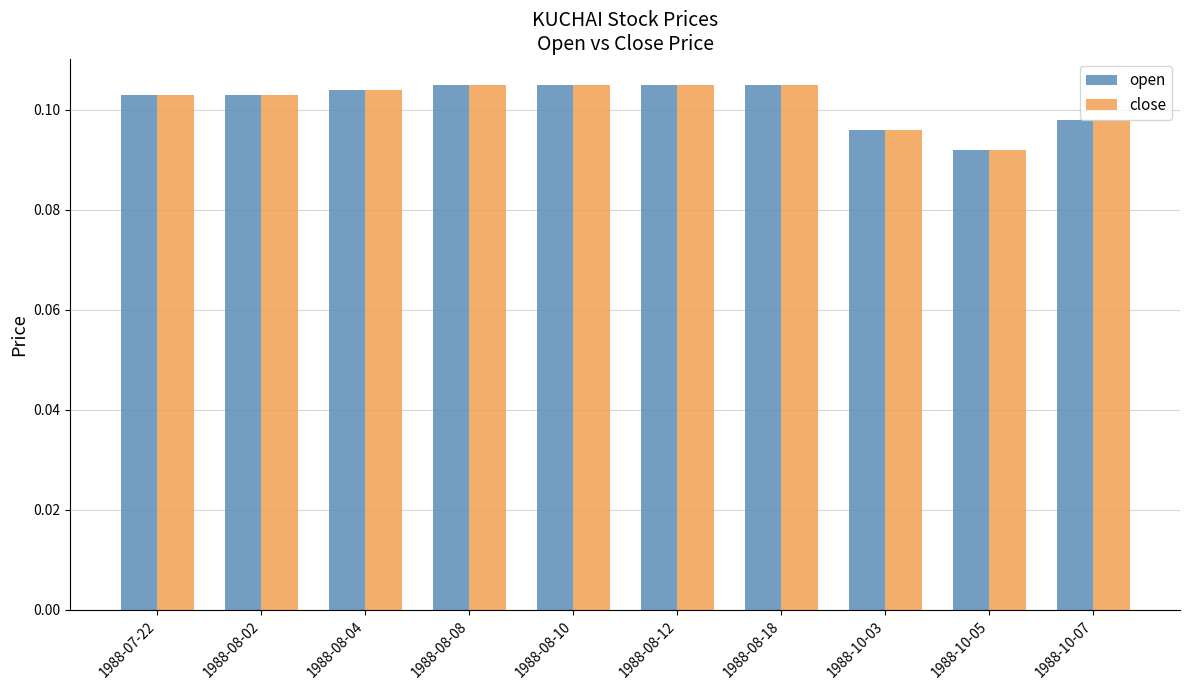

What is the sum of all close values?

1.0